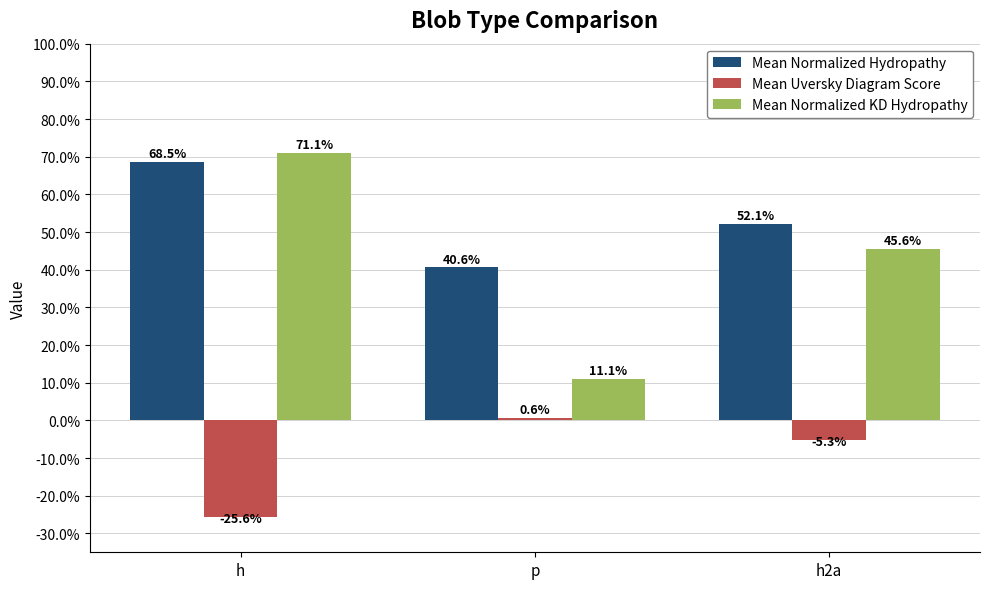

Rank the series by their maximum value, from lowest to highest.

Mean Uversky Diagram Score, Mean Normalized Hydropathy, Mean Normalized KD Hydropathy